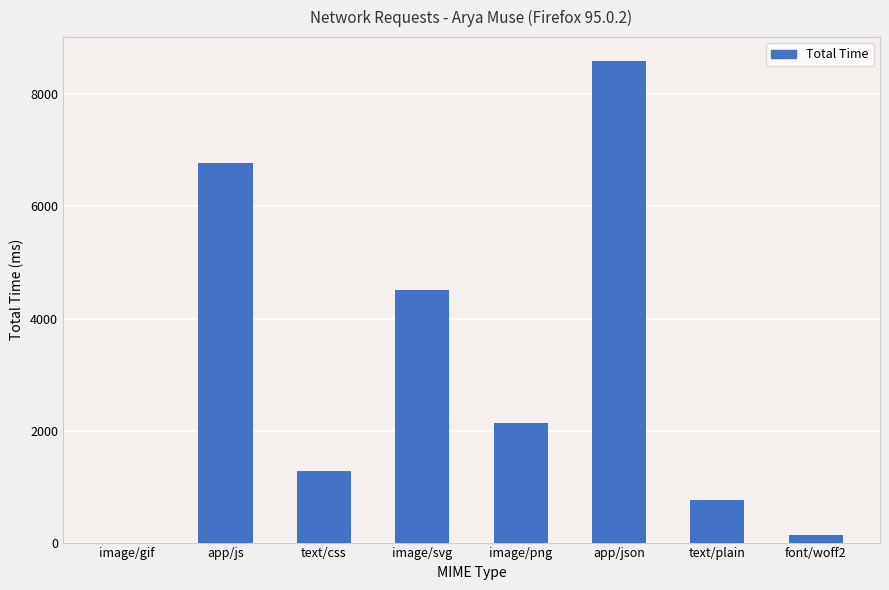

How many distinct data groups are displayed?

1